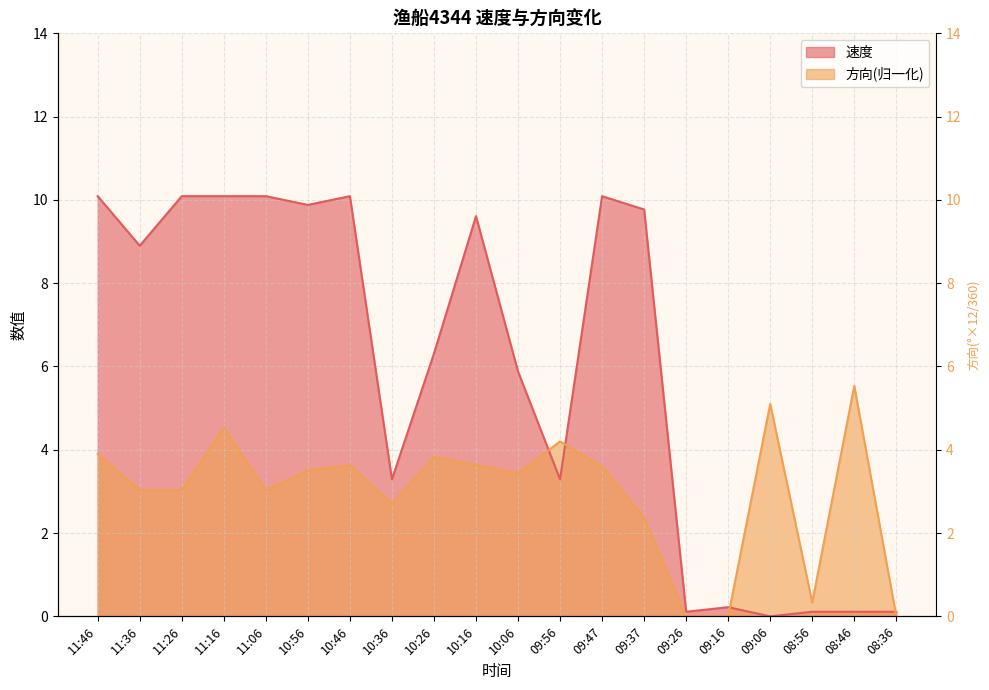

How many values in 方向 are above zero?

17